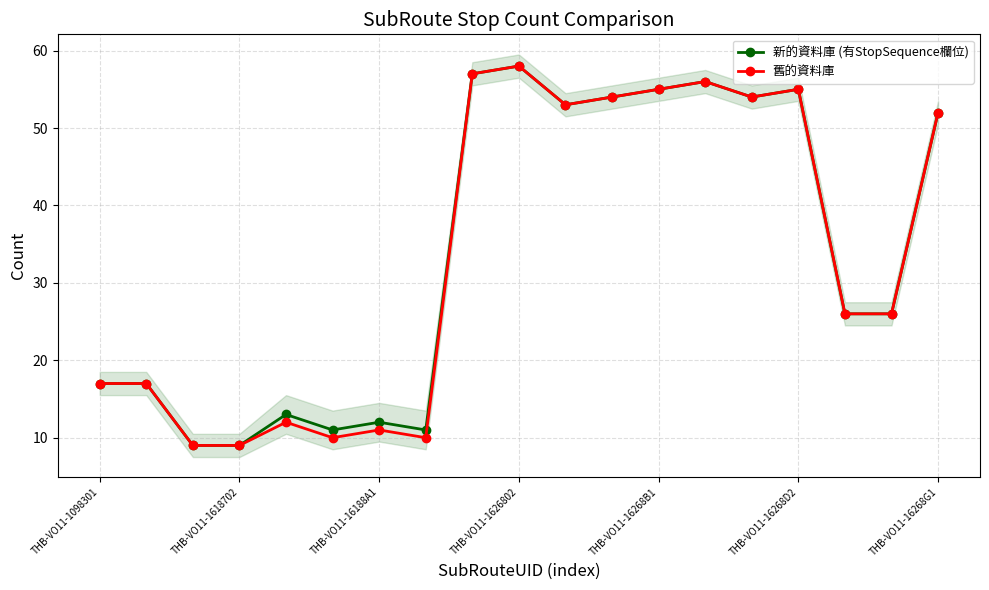

Where is 舊的資料庫 nearest to the value 33?

16